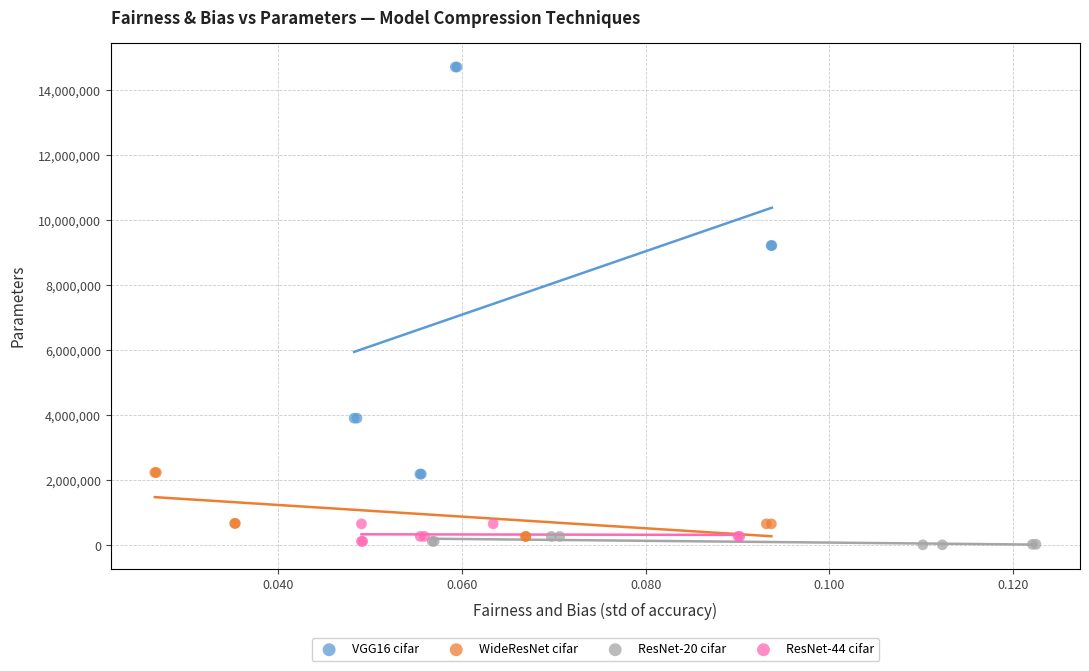

Which series has the widest spread of Y values?

VGG16 cifar